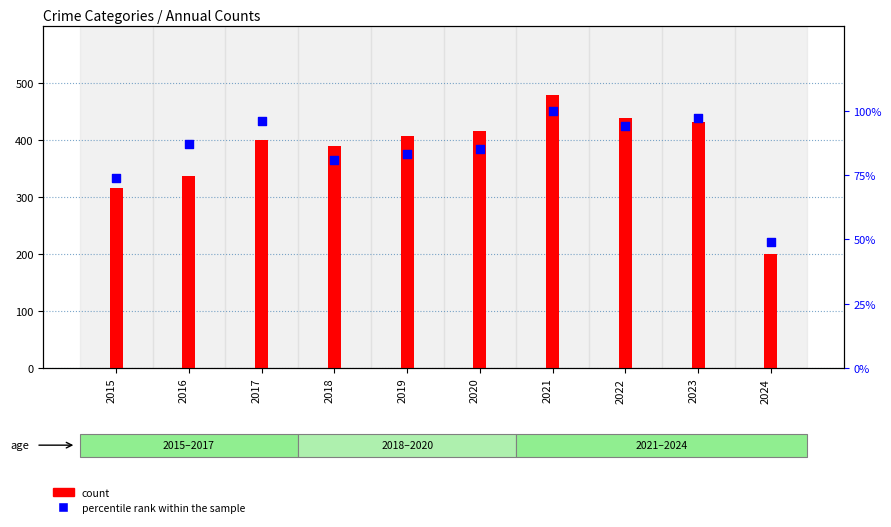

Which series contains the lowest Y value?

percentile rank within the sample